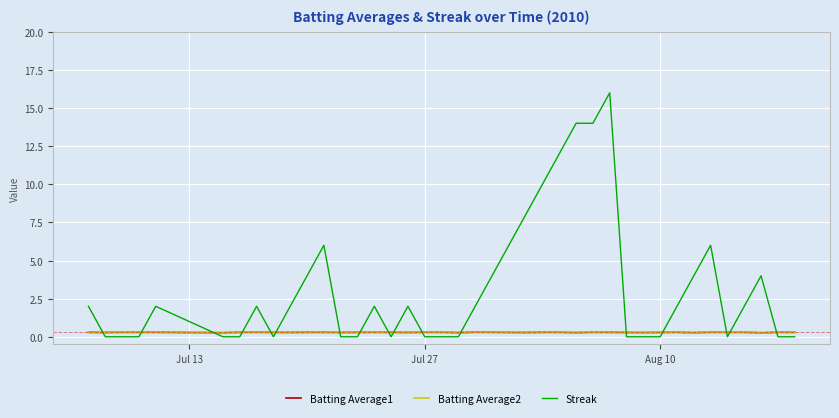

What is the sum of all Batting Average1 values?

11.5